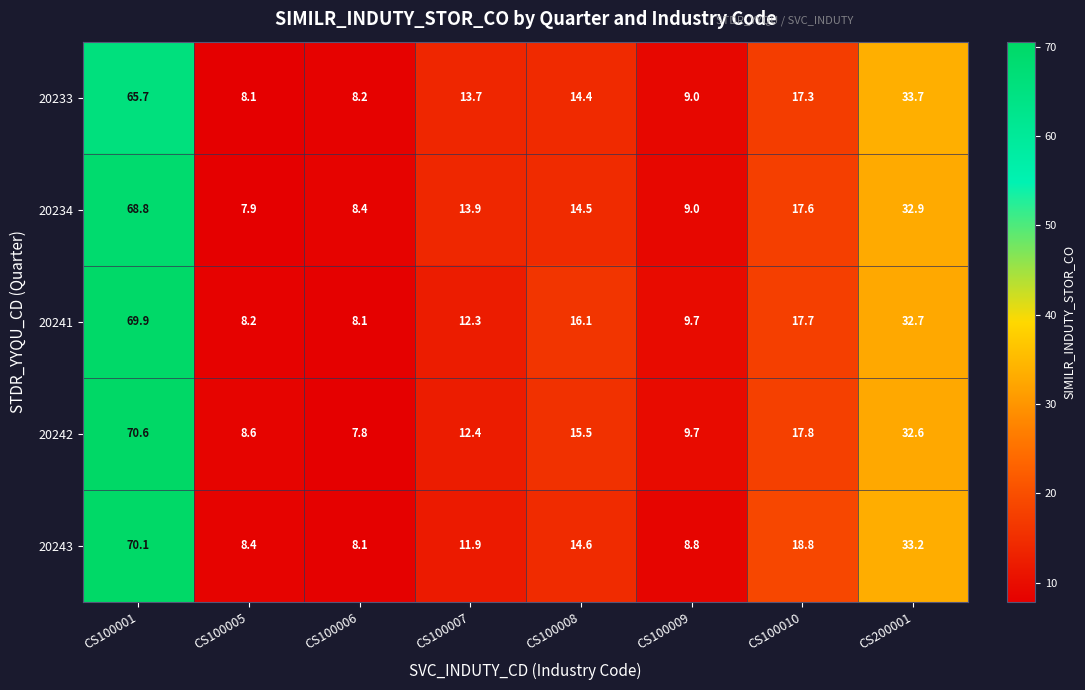

Rank the series by their maximum value, from highest to lowest.

20242, 20243, 20241, 20234, 20233